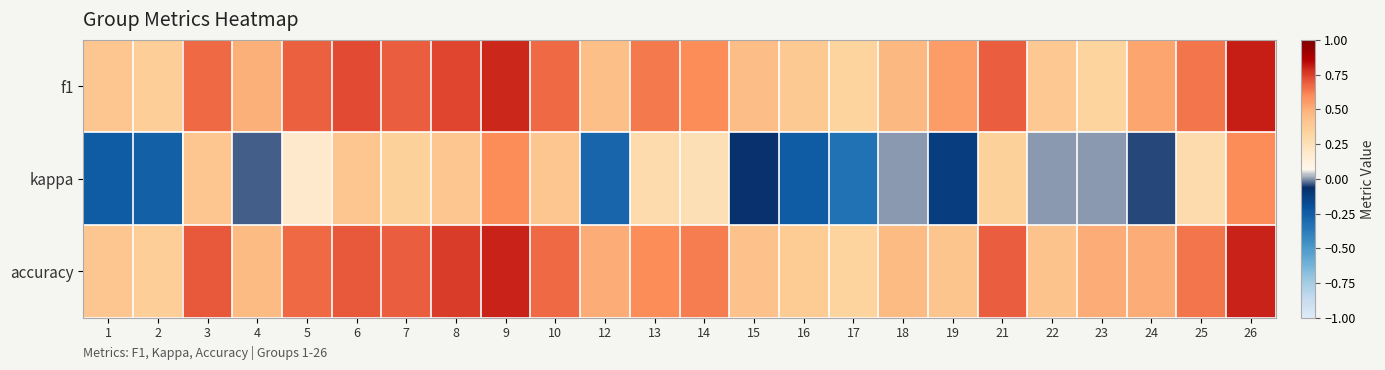

Count the number of categories in the chart.

24